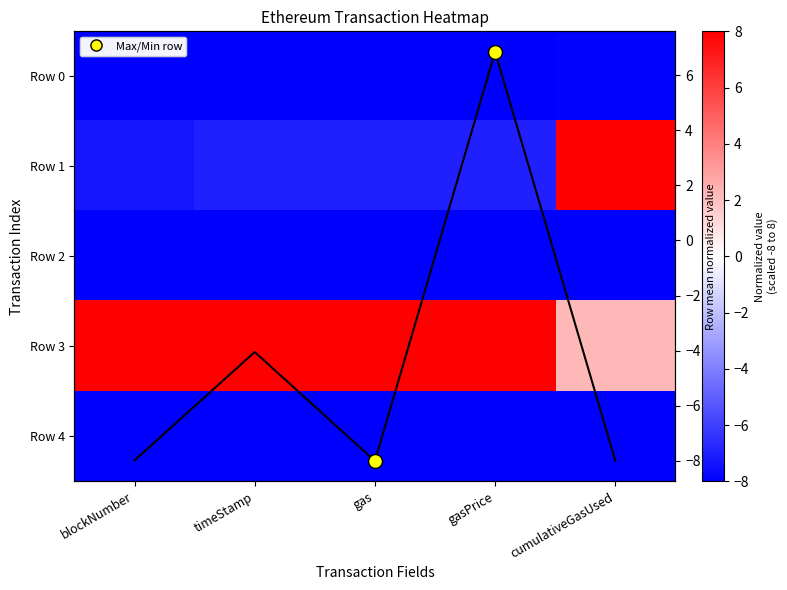

At which label is Row 1 closest to 0?

gasPrice